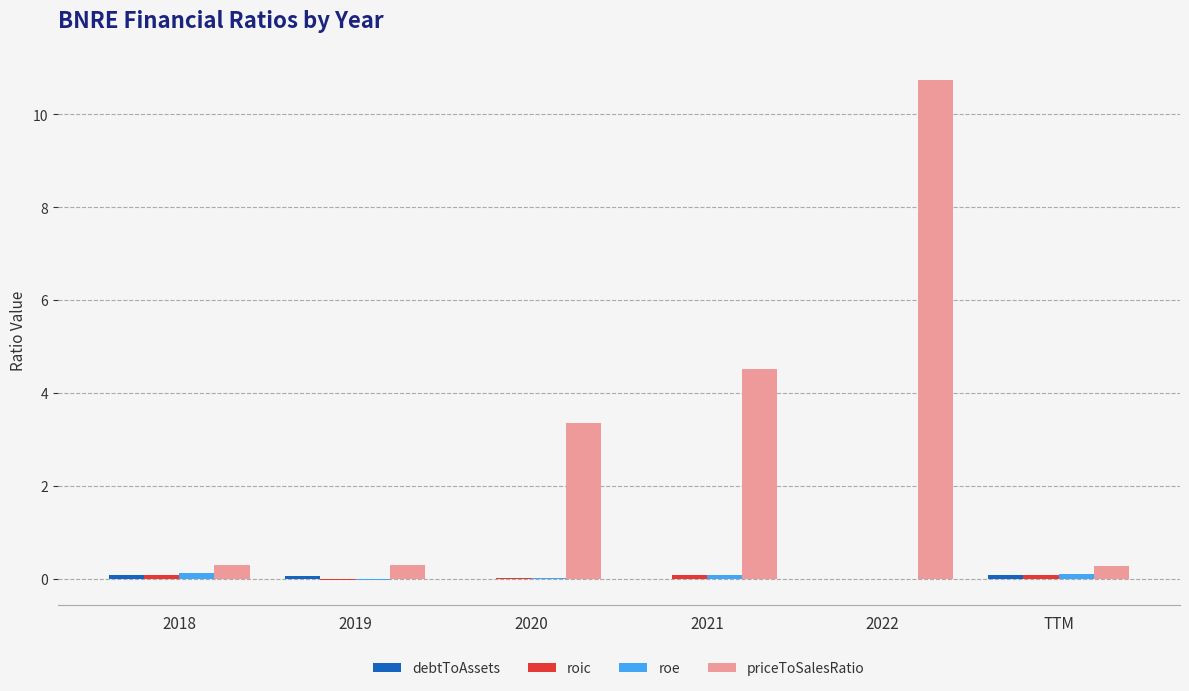

What is the total value across all series at 2022?

10.7